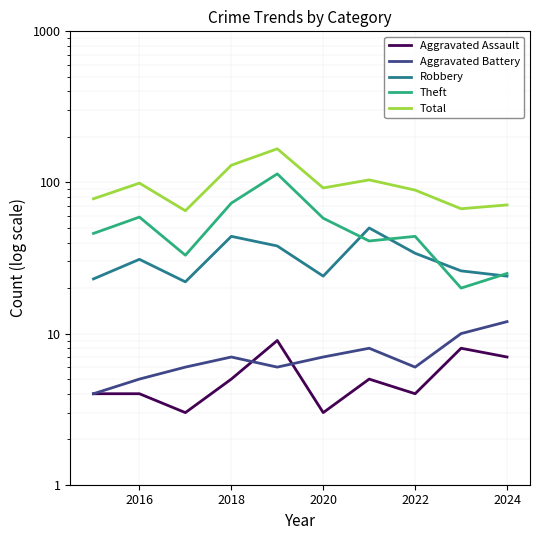

What is the label of the 2nd point from the left?

2016